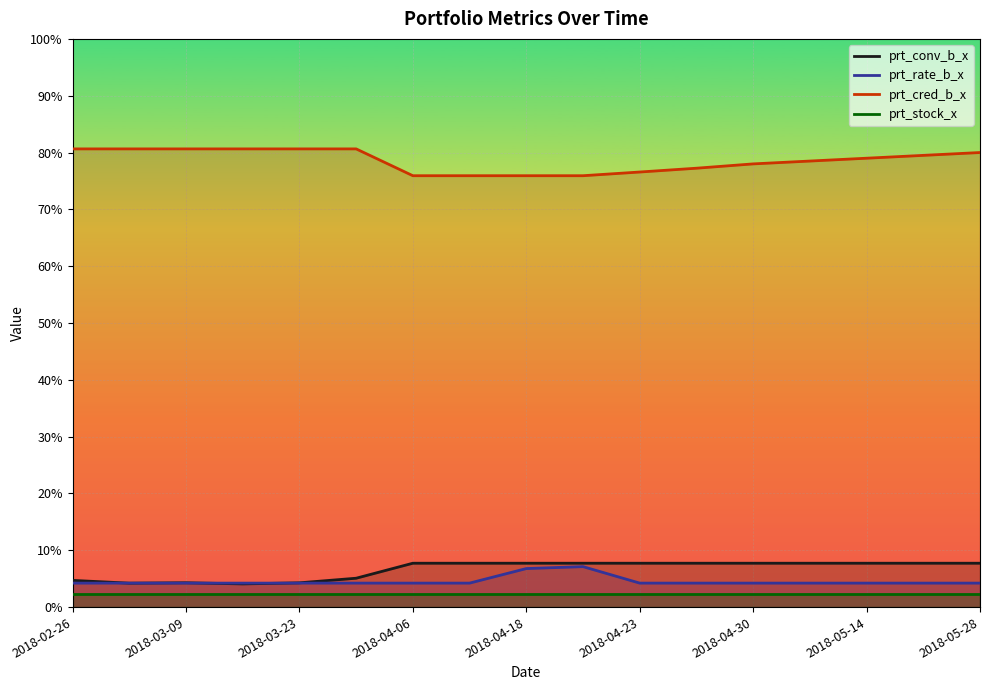

How many lines are shown in the chart?

4